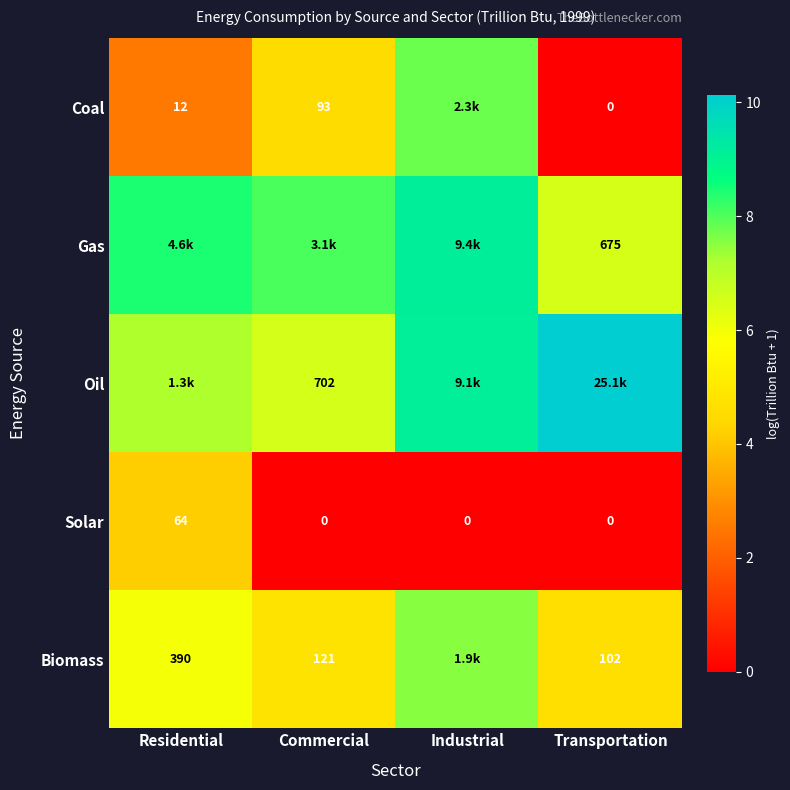

Is the value of Solar at Commercial greater than the value of Biomass at Commercial?

No